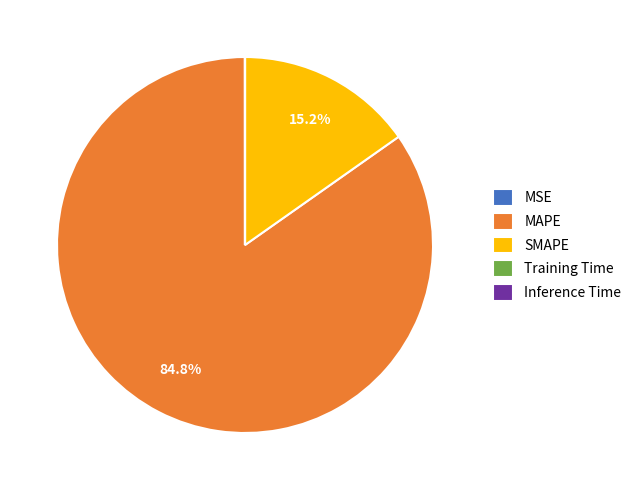

Which category accounts for the majority?

MAPE